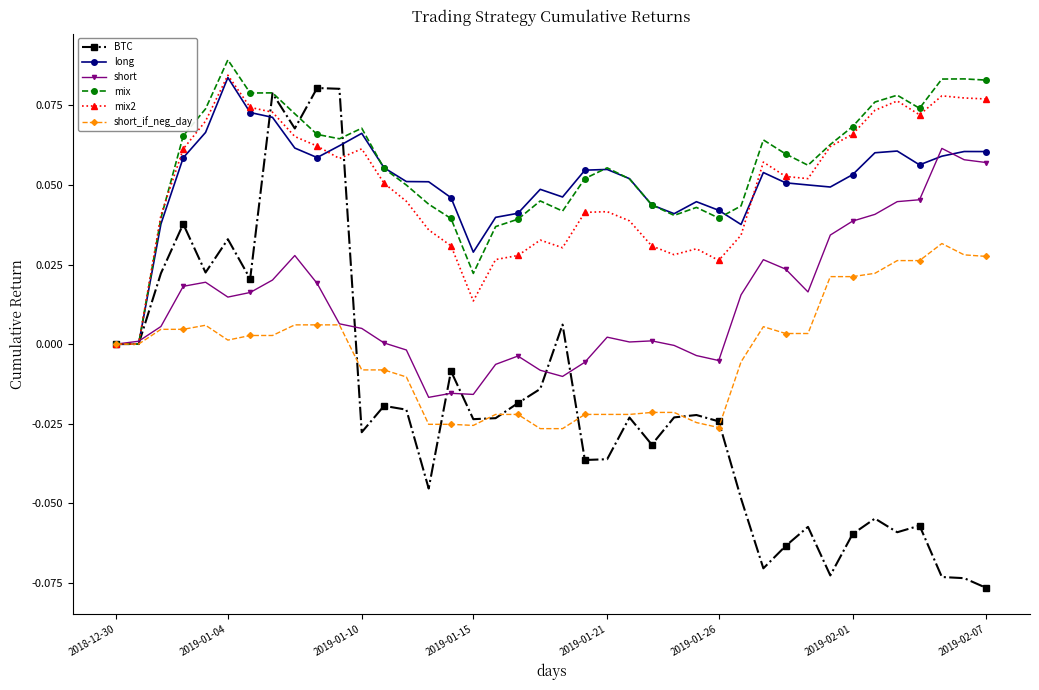

Which series has the widest spread of values?

BTC